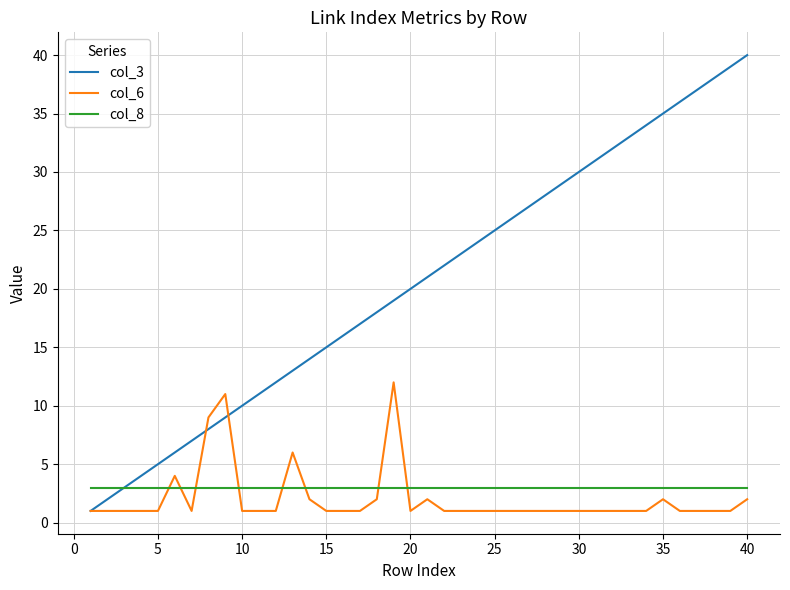

What is the maximum value shown in the chart?

40